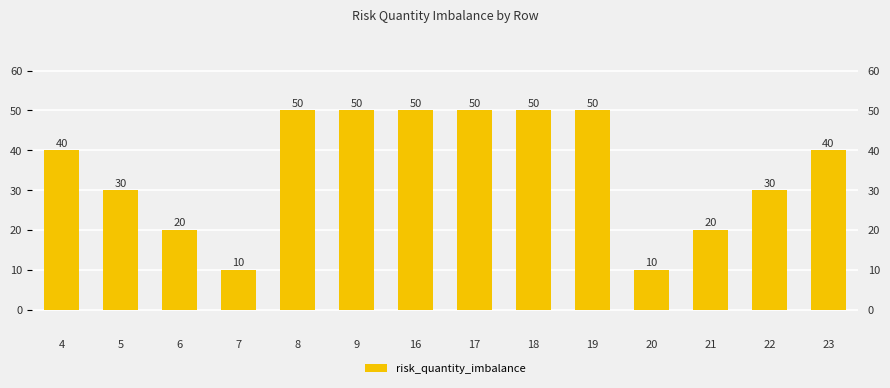

What is the greatest value displayed?

50